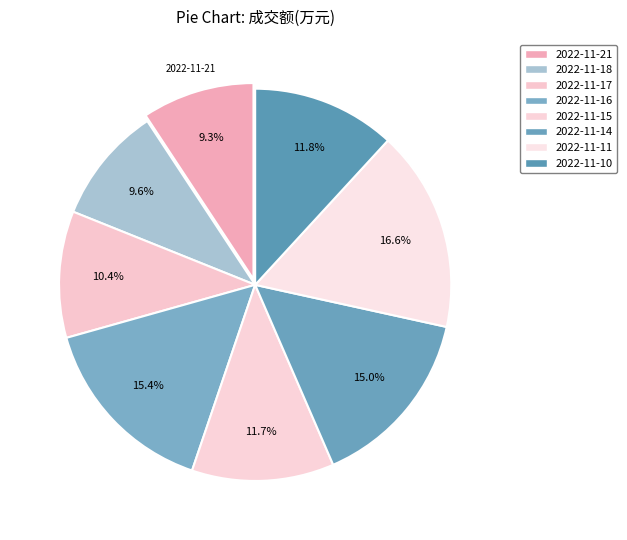

How many slices are in this pie chart?

8